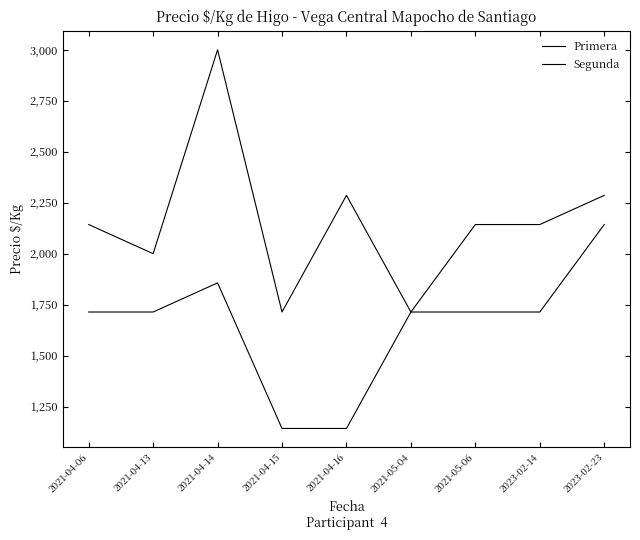

What is the smallest value displayed?

1143